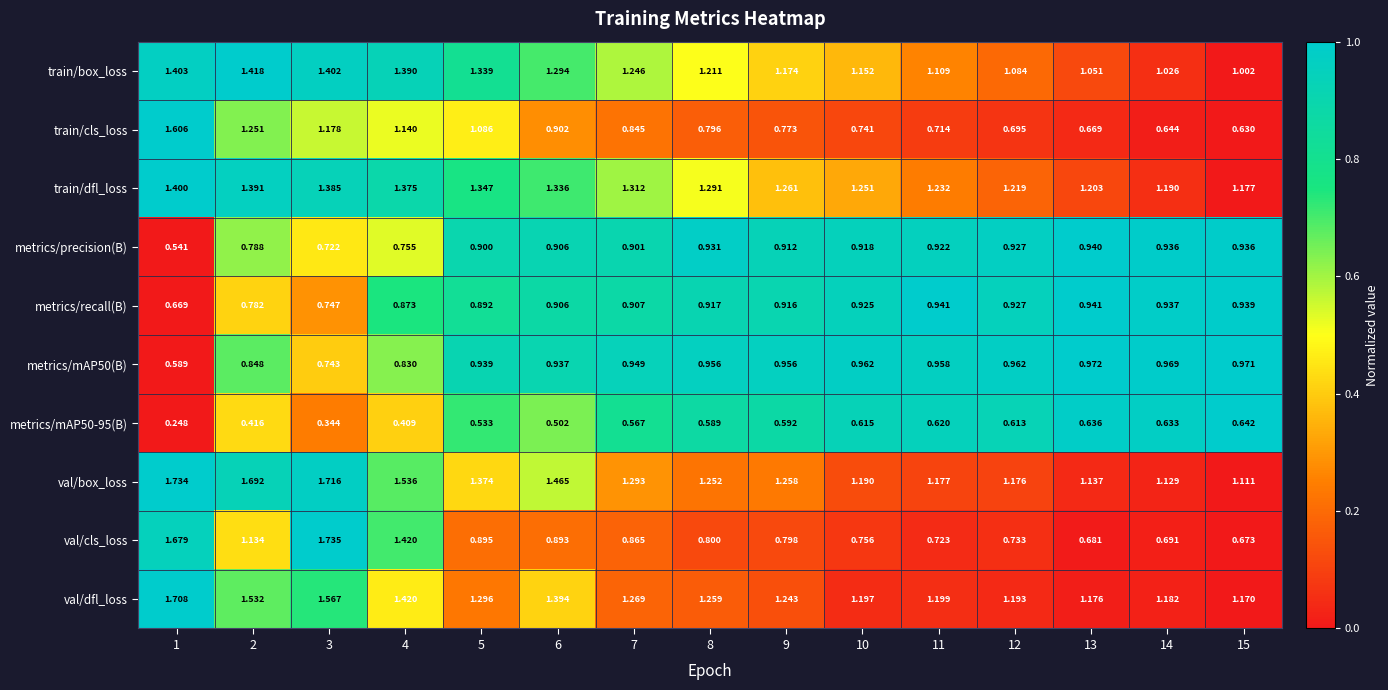

Which series changed the most between 4 and 10?

val/cls_loss